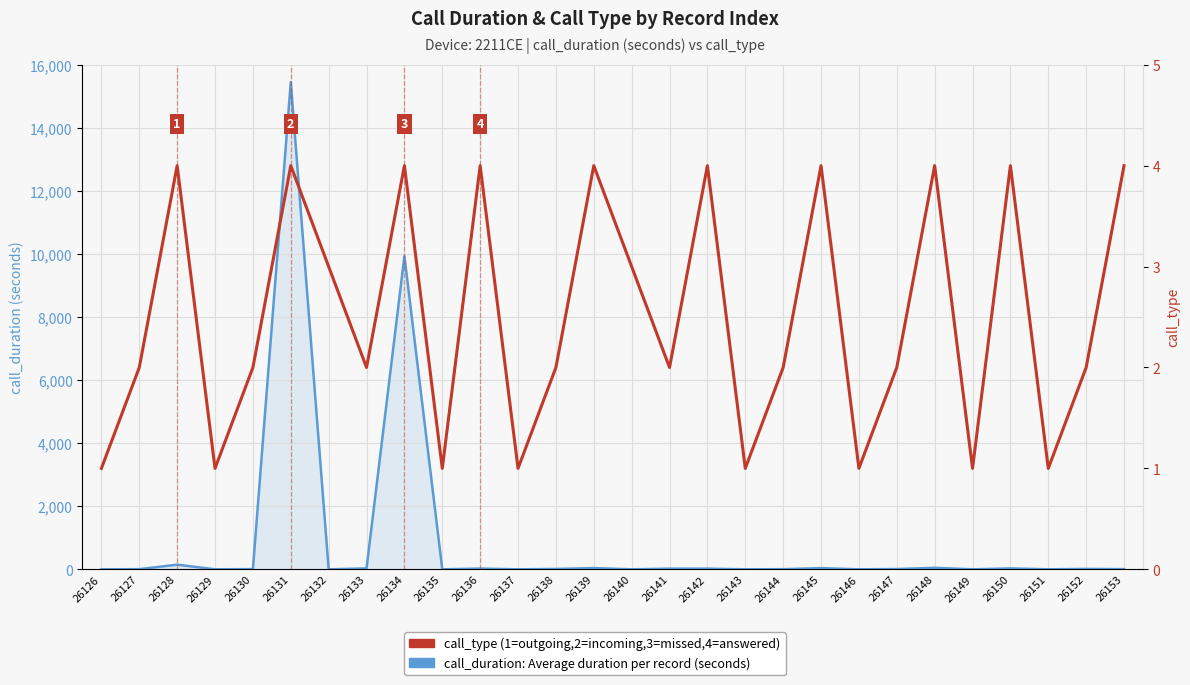

Reading left to right, transcribe all the data shown in this chart.

call_duration (seconds): 0	4	147	0	7	15450	0	29	9930	0	24	0	12	39	0	22	21	0	4	38	0	9	47	0	29	0	13	5
call_type: 1	2	4	1	2	4	3	2	4	1	4	1	2	4	3	2	4	1	2	4	1	2	4	1	4	1	2	4